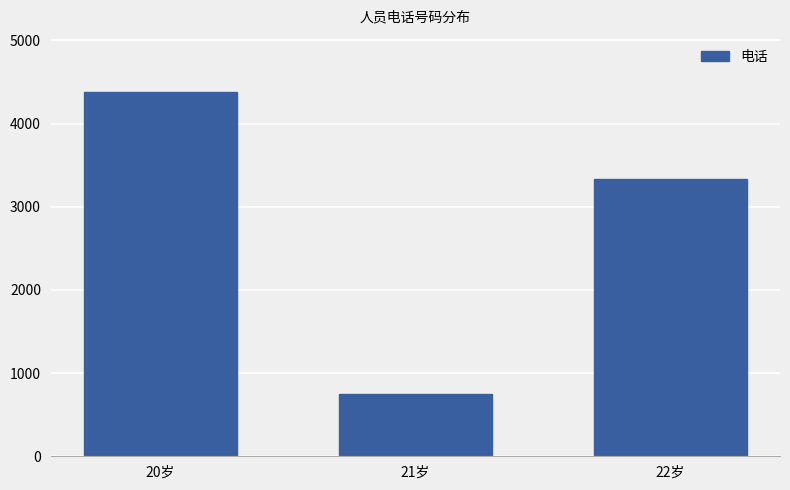

What is the label of the 2nd bar from the right?

21岁